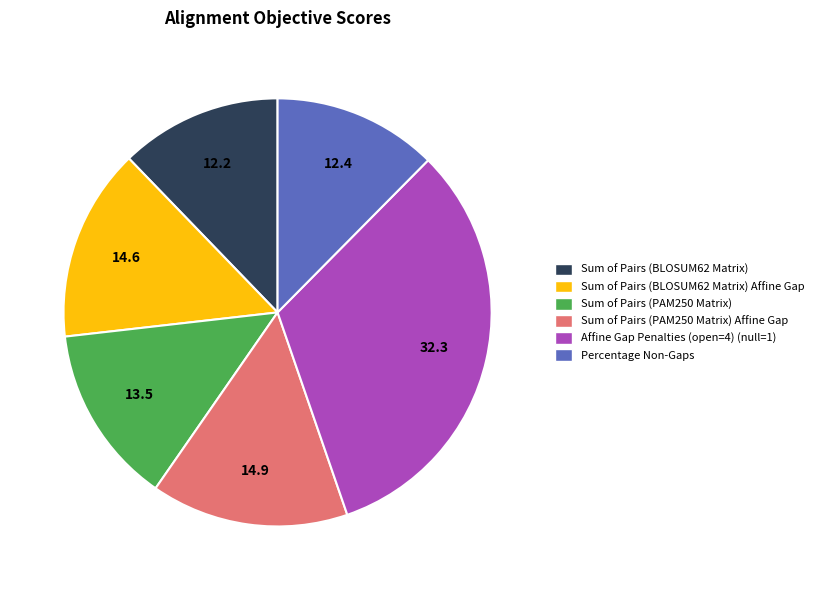

Which slice is the largest?

Affine Gap Penalties (open=4) (null=1)